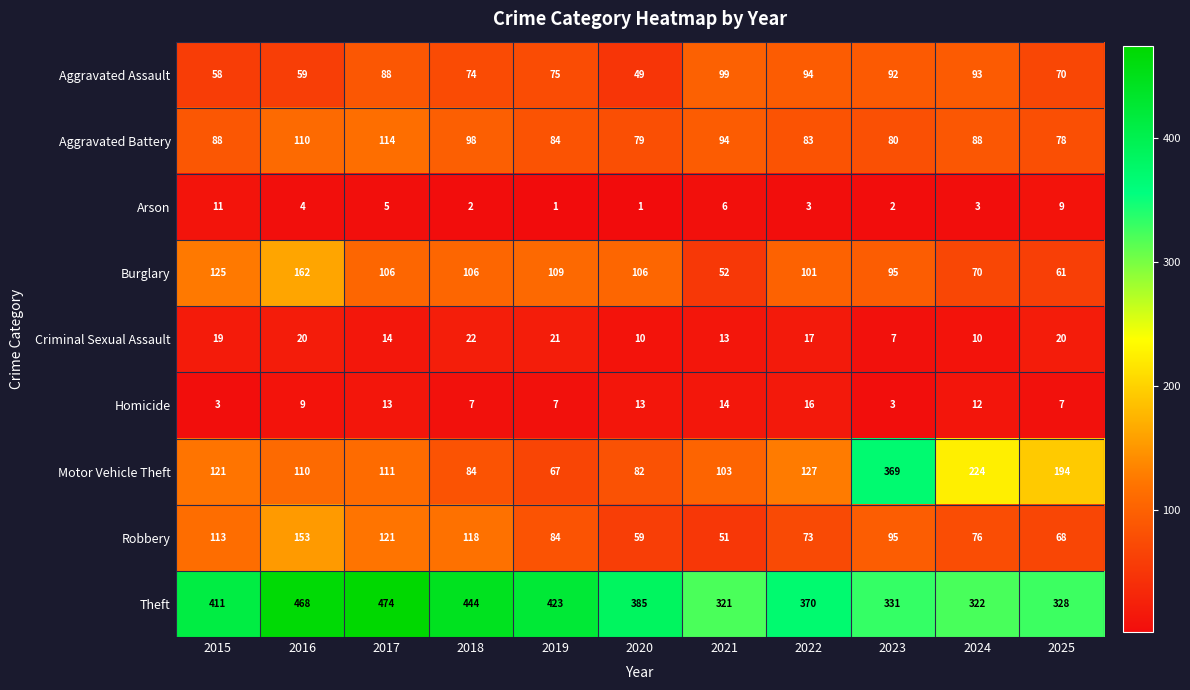

At which label does Robbery first exceed 84?

2015